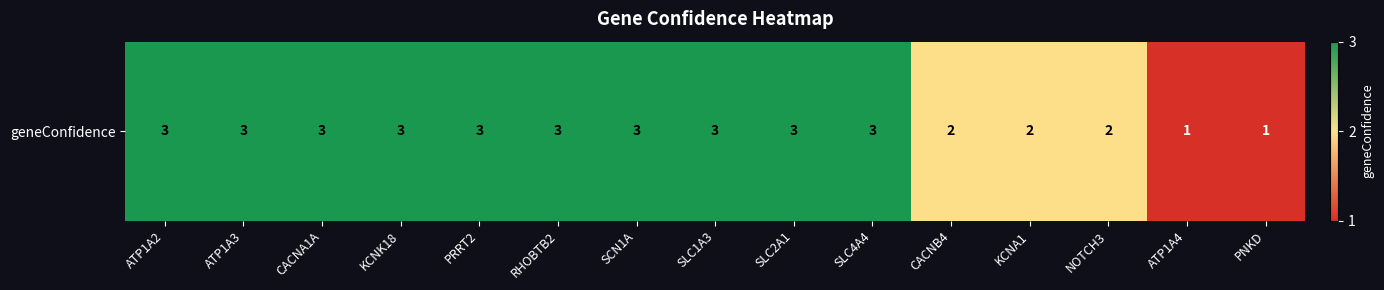

How many data points are less than 3?

5